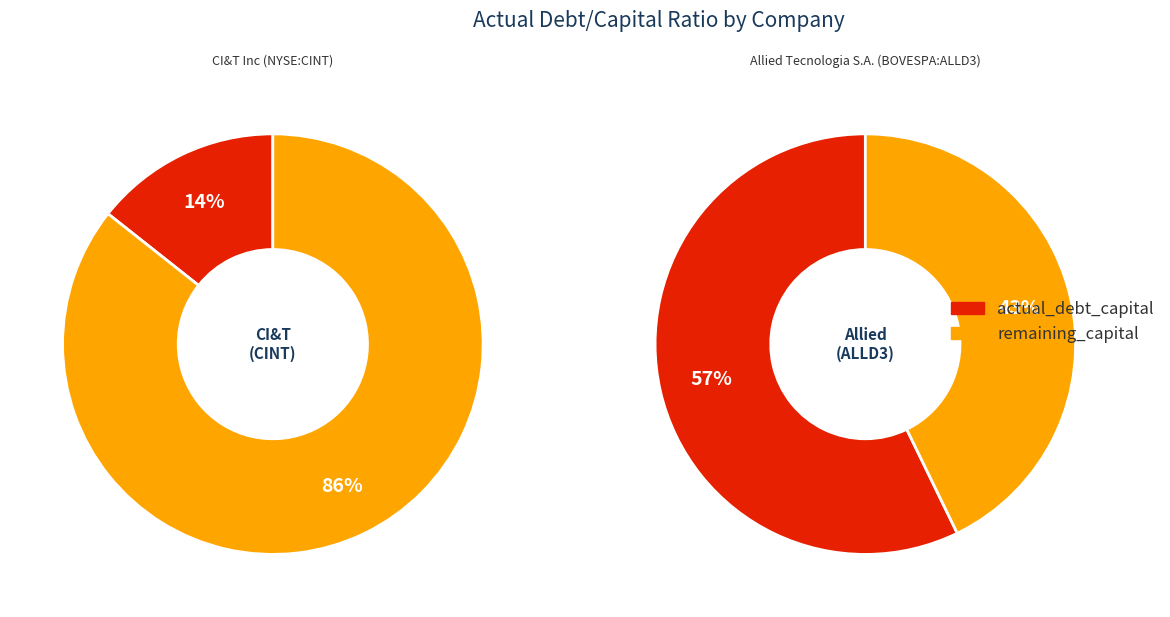

Between CI&T Inc (NYSE:CINT) and Allied Tecnologia S.A. (BOVESPA:ALLD3), which is larger?

Allied Tecnologia S.A. (BOVESPA:ALLD3)